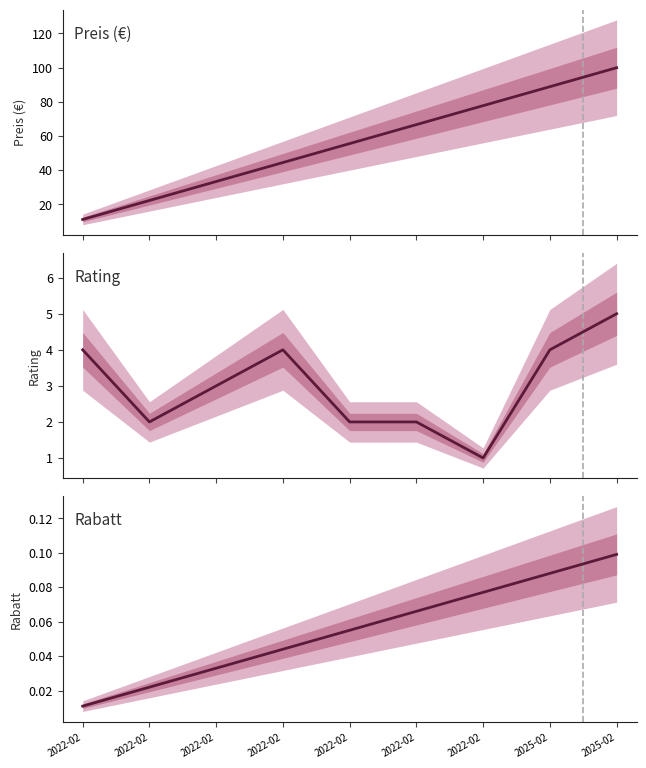

Which series has the widest spread of values?

Preis (€)